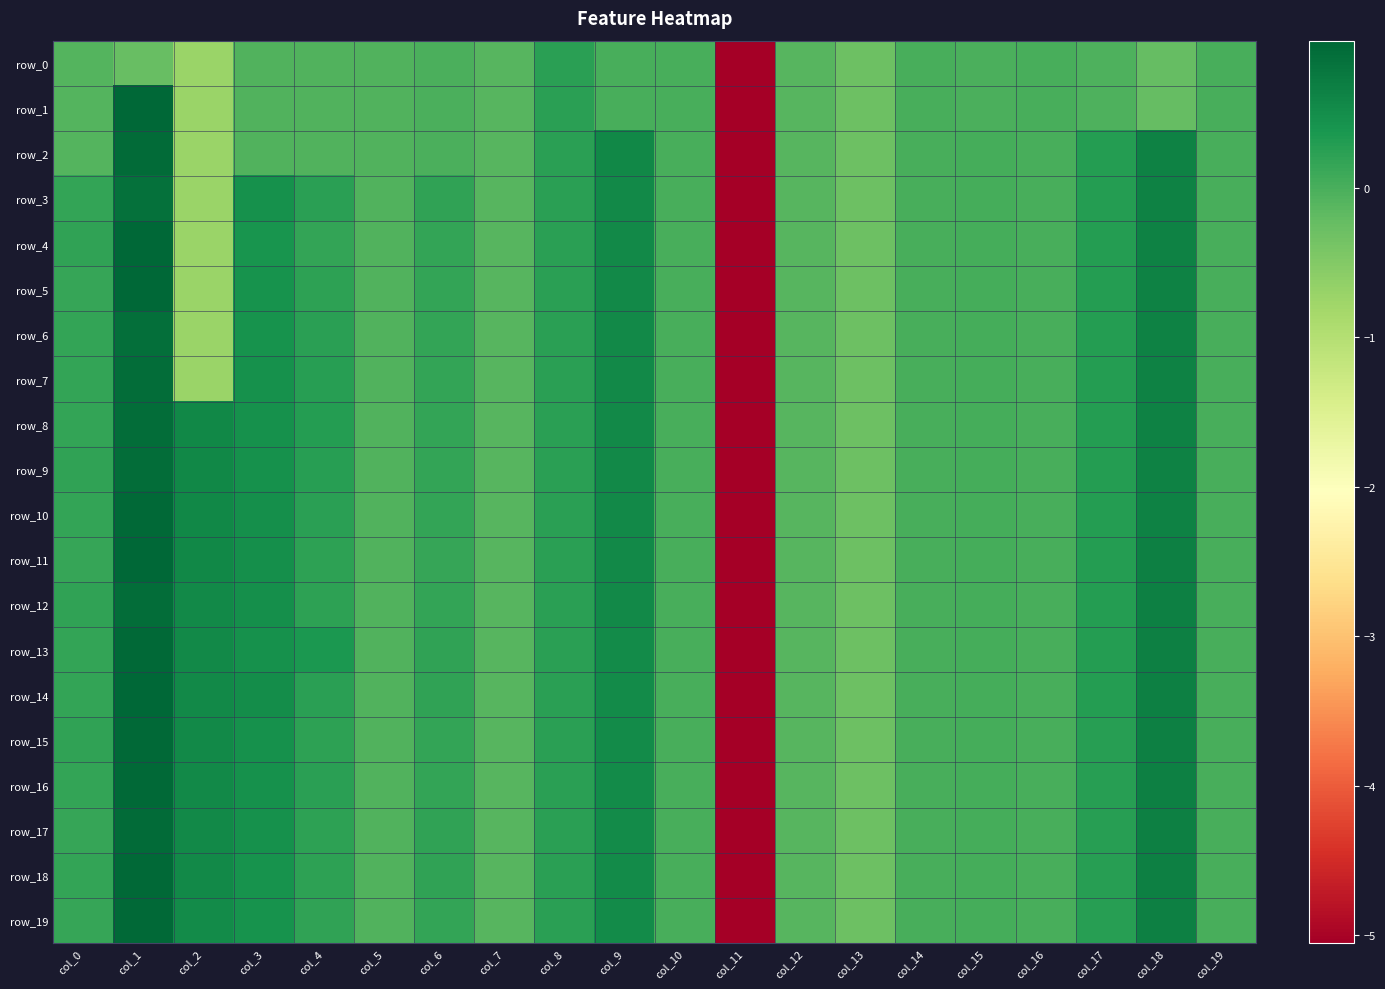

Which series changed the most between col_0 and col_8?

row_0